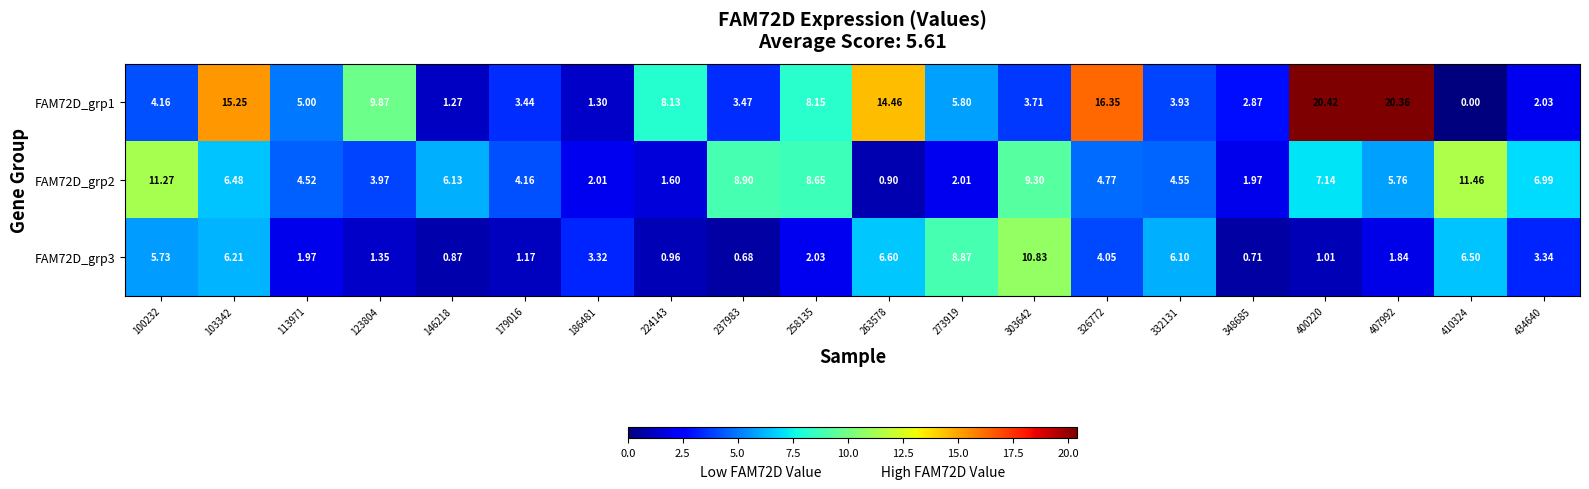

Rank the series by their maximum value, from lowest to highest.

FAM72D_grp3, FAM72D_grp2, FAM72D_grp1